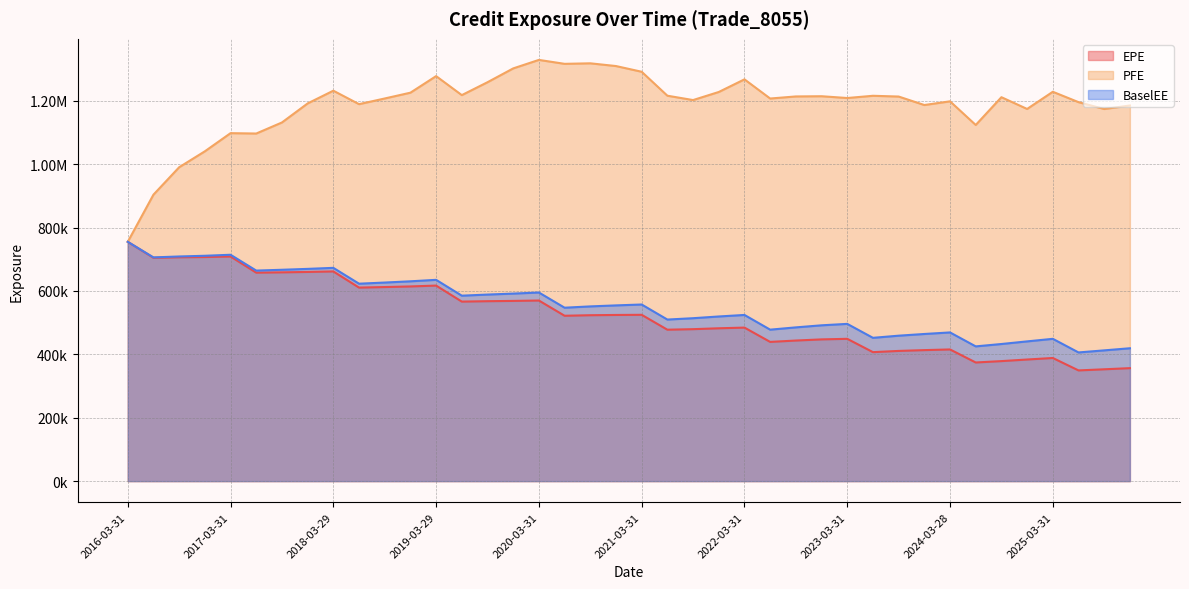

True or false: PFE and EPE intersect in this chart.

False